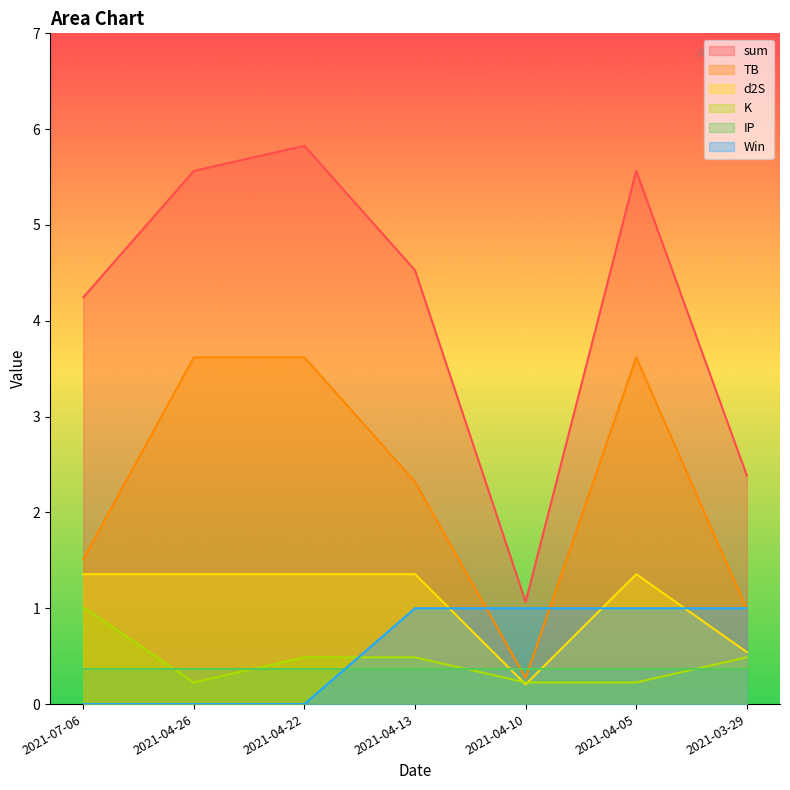

List the labels in order of Win value, largest first.

2021-04-13, 2021-04-10, 2021-04-05, 2021-03-29, 2021-07-06, 2021-04-26, 2021-04-22